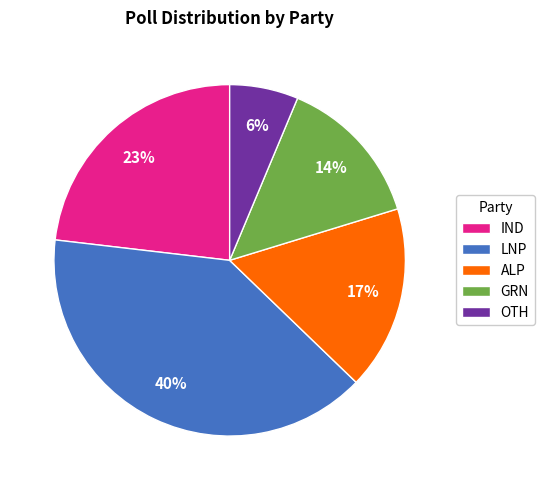

Combined, do GRN and LNP account for over 50%?

Yes